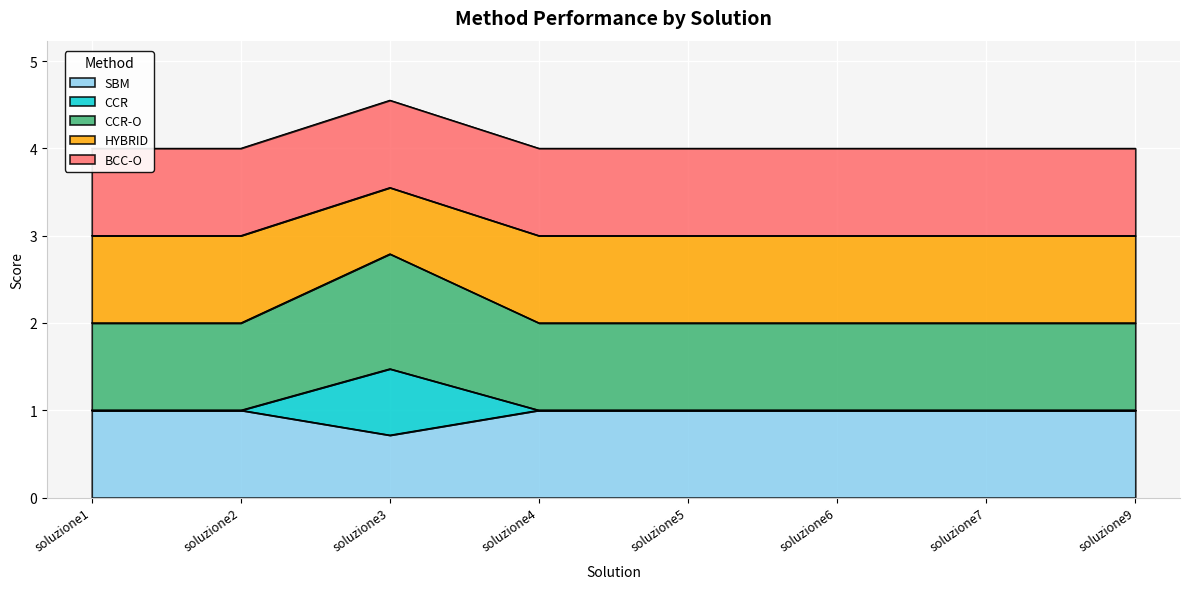

The SBM series shows 1.0 at soluzione9. True or false?

True